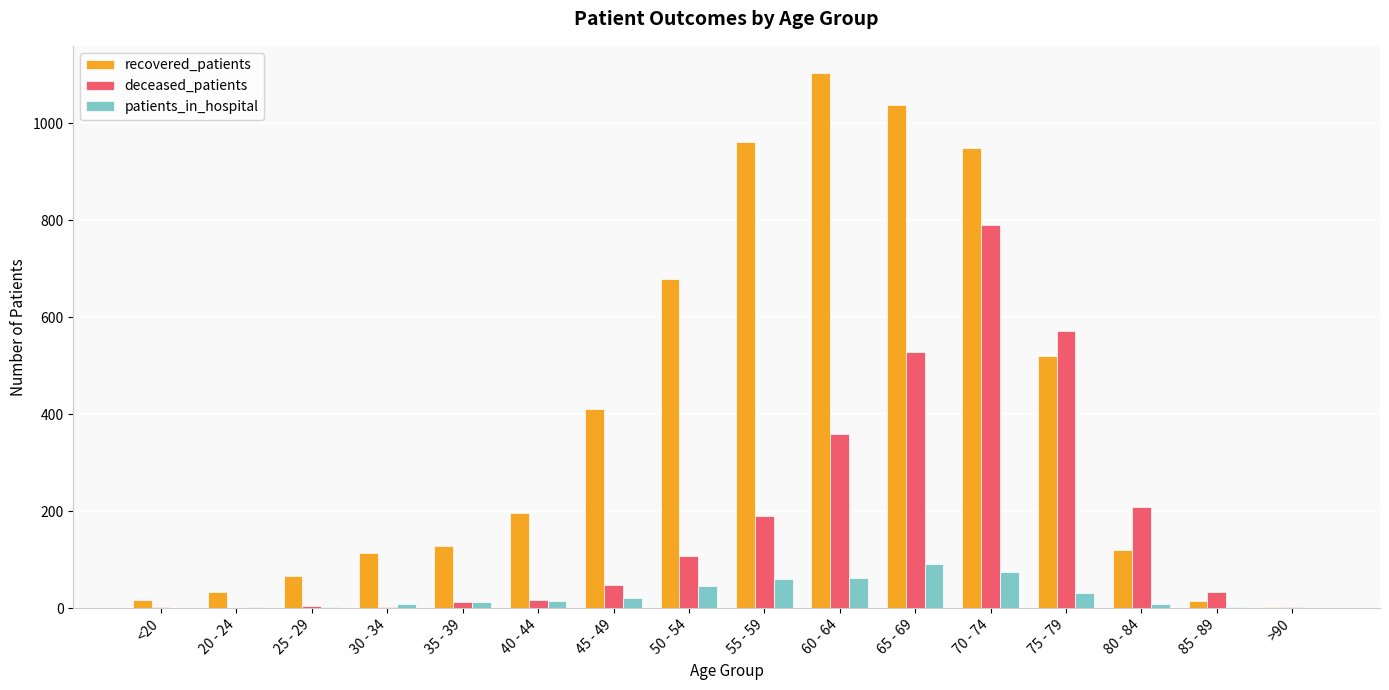

At which category is the sum across all series the highest?

70 - 74